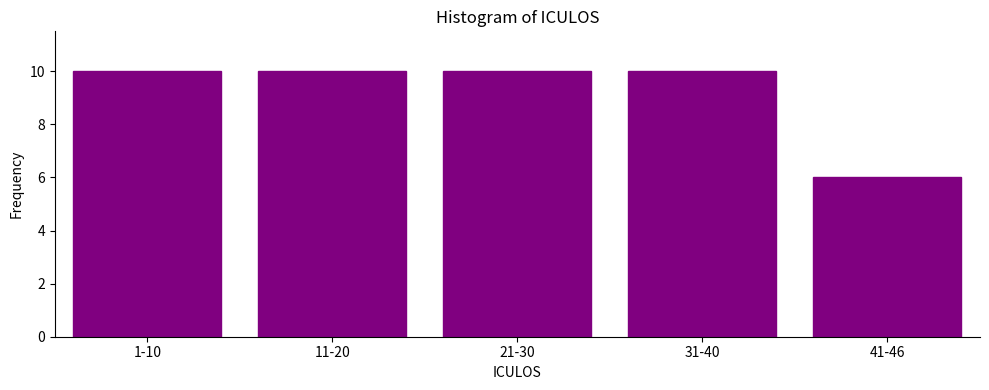

Reading left to right, extract all data points from this chart.

1-10=10	11-20=10	21-30=10	31-40=10	41-46=6